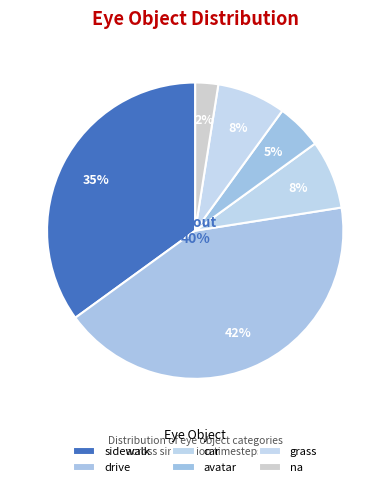

The na slice represents 18% of the pie. True or false?

False